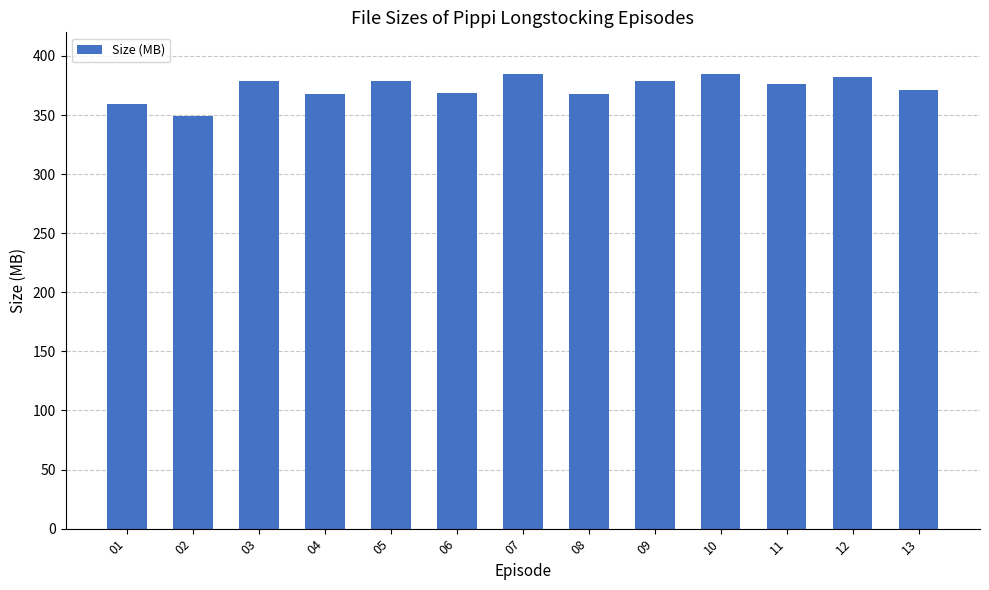

What is the sum of the values at 09 and 02?

728.5